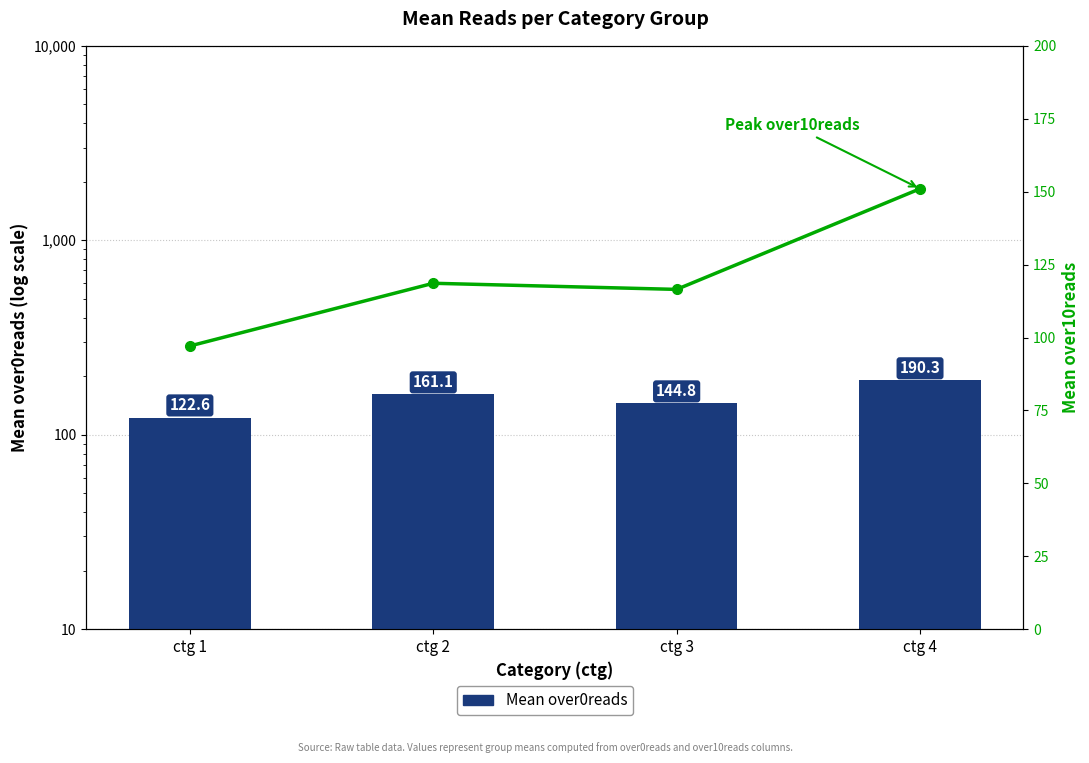

Does the chart contain stacked bars?

No